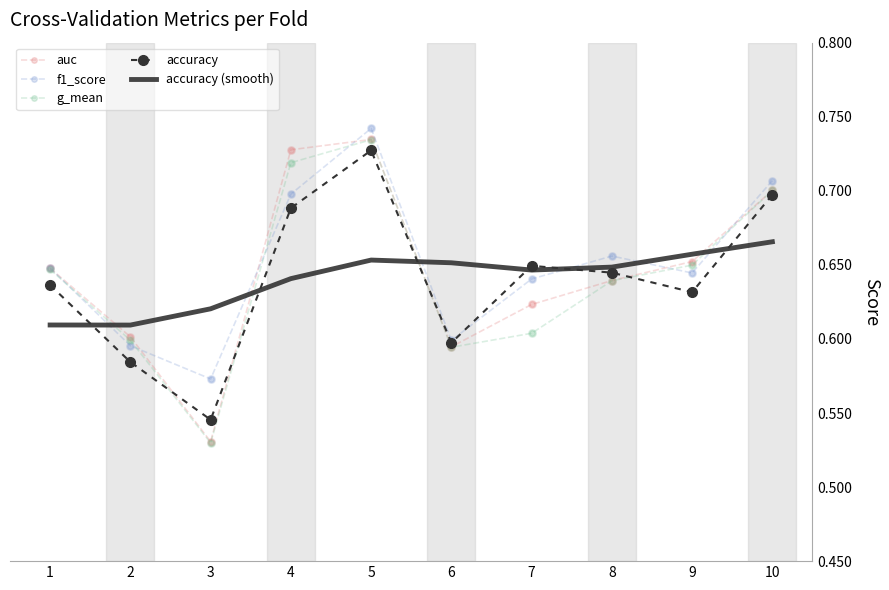

Which series changed the most between 2 and 4?

auc